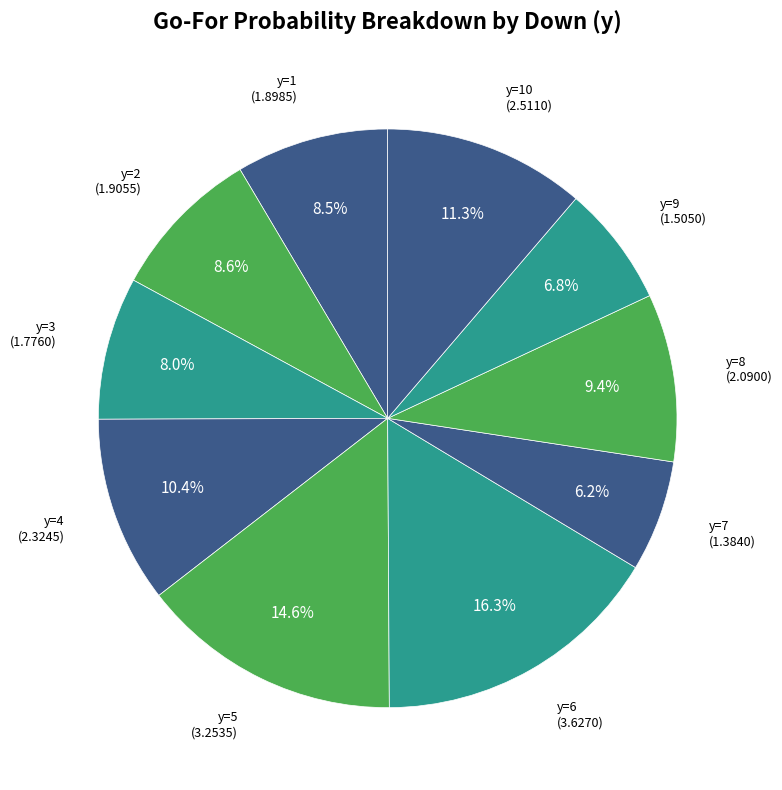

To the nearest percent, what portion does y=7 represent?

6%